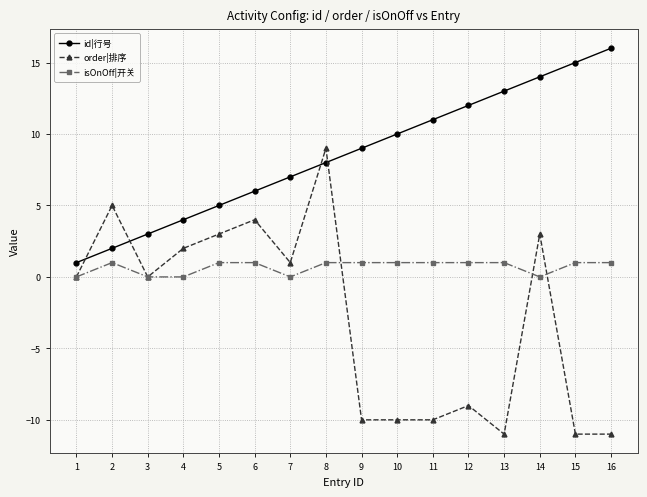

What is the greatest value displayed?

16